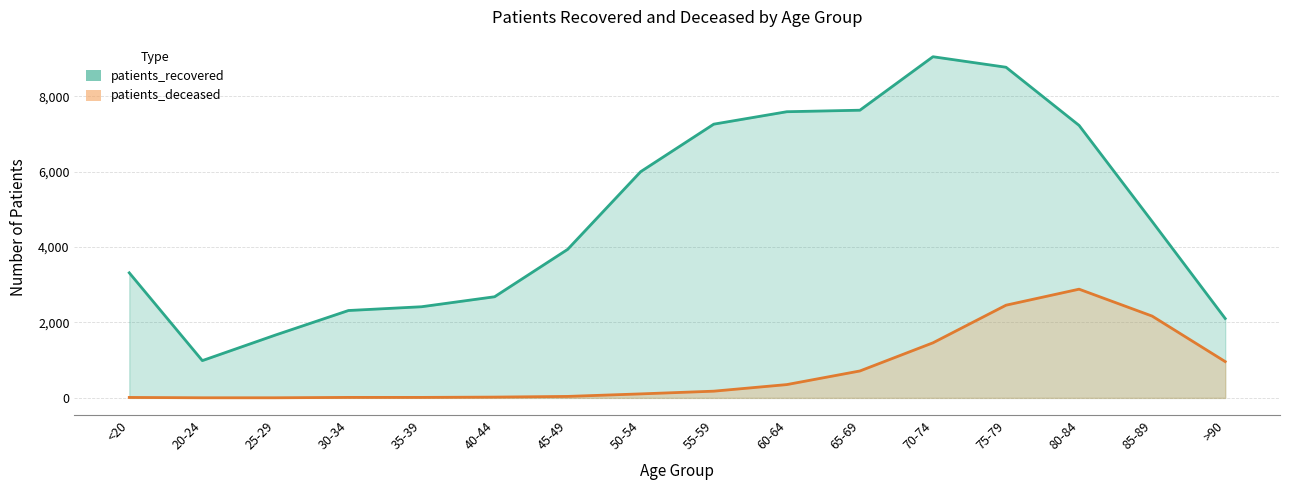

At 65-69, list the series in order from largest to smallest.

patients_recovered, patients_deceased